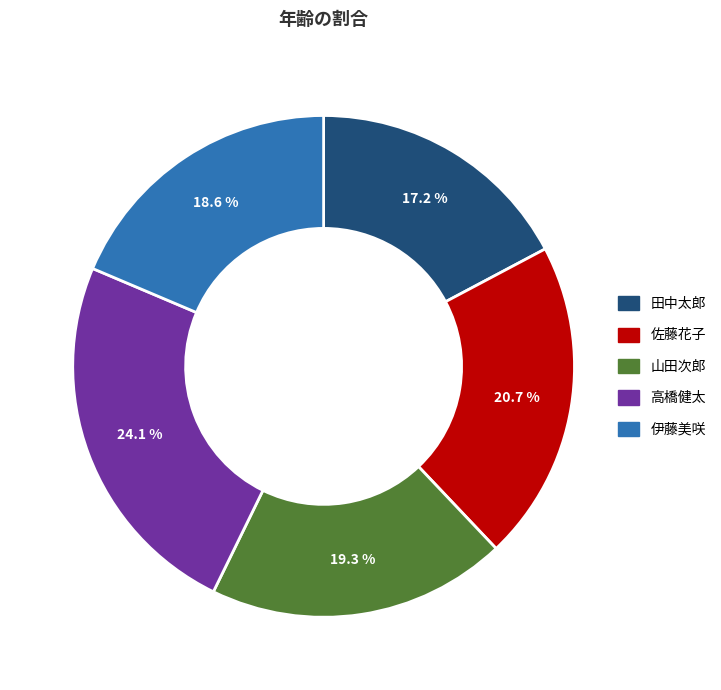

What is the largest slice in the pie chart?

高橋健太